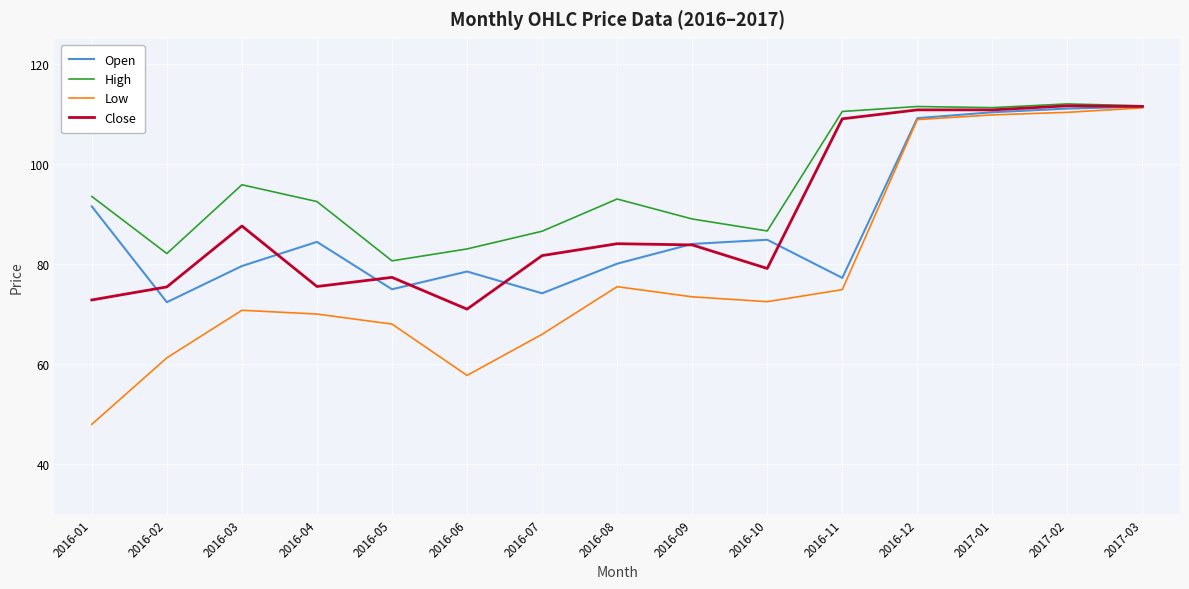

What is the sum of the Open values at 2016-03 and 2016-07?

153.8